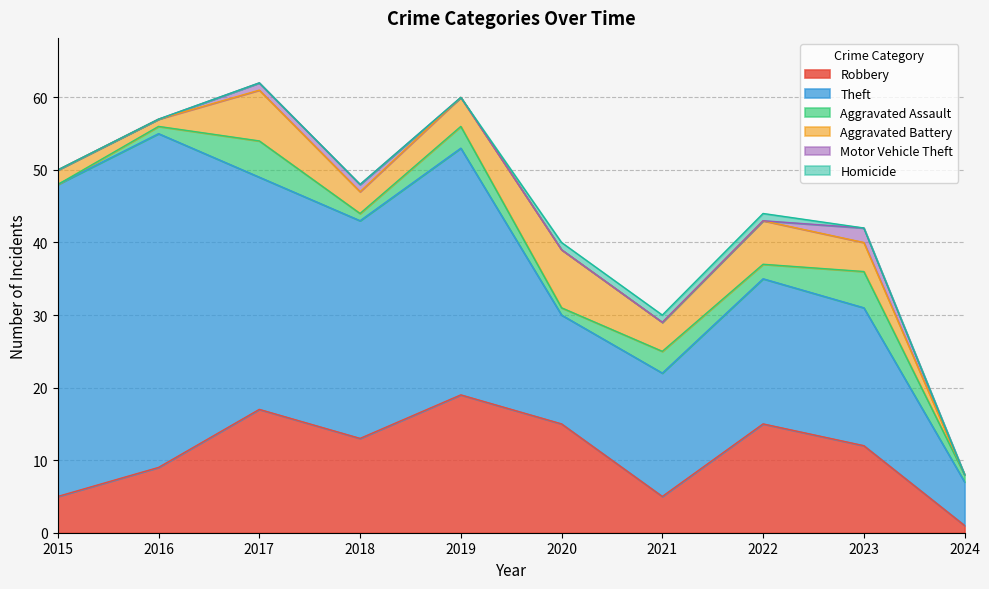

At which label does Theft first exceed 30?

2015